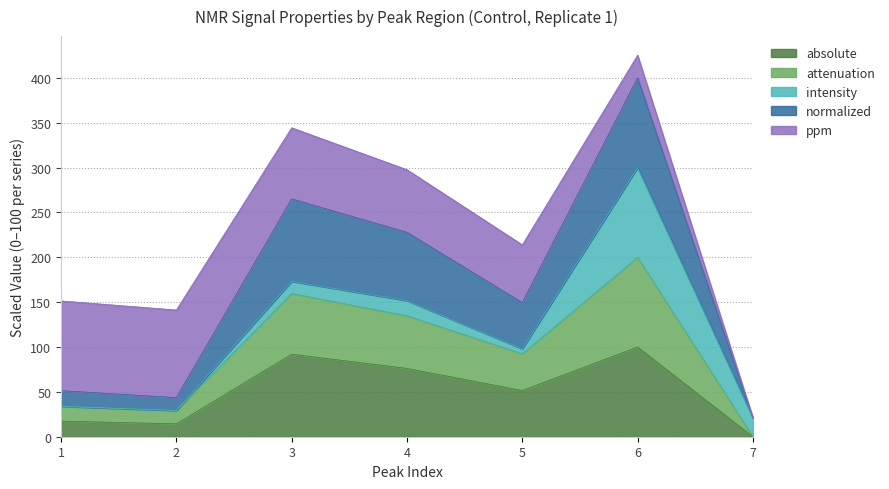

At which category is the sum across all series the highest?

6